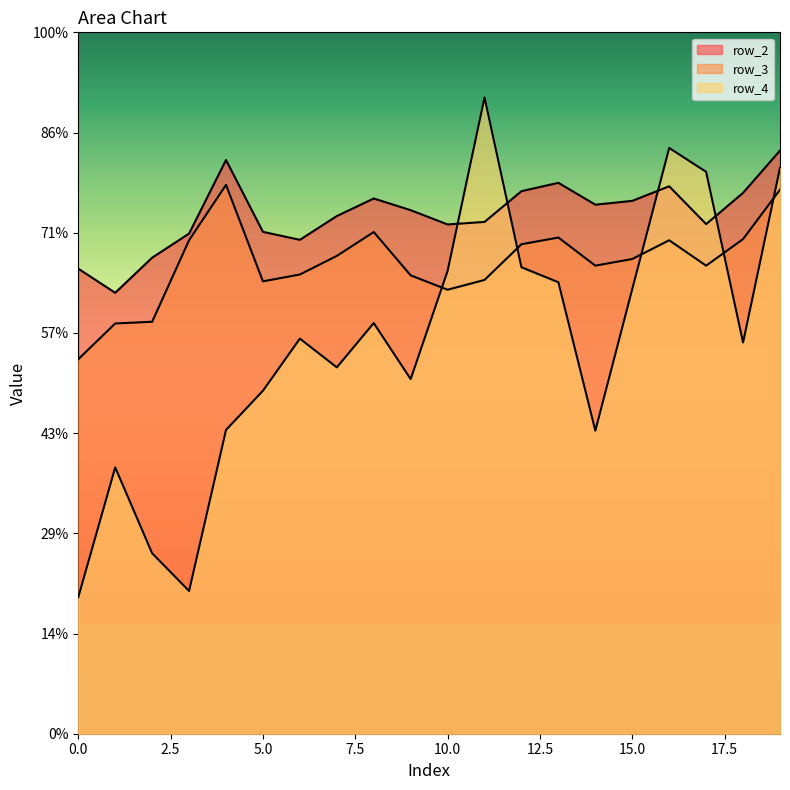

How many categories are shown in the chart?

20